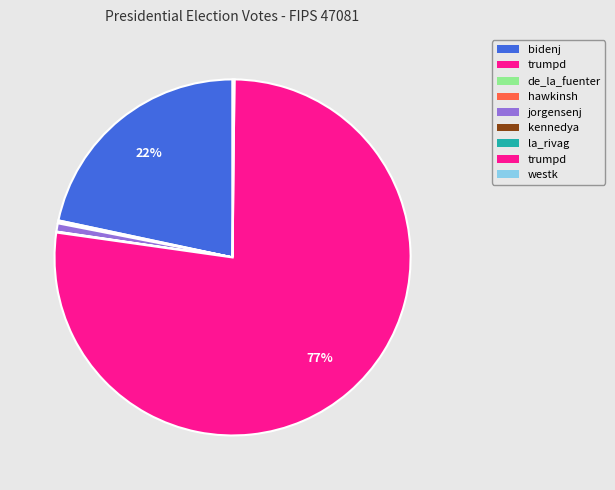

To the nearest percent, what is the difference between the largest and smallest slice percentages?

77%